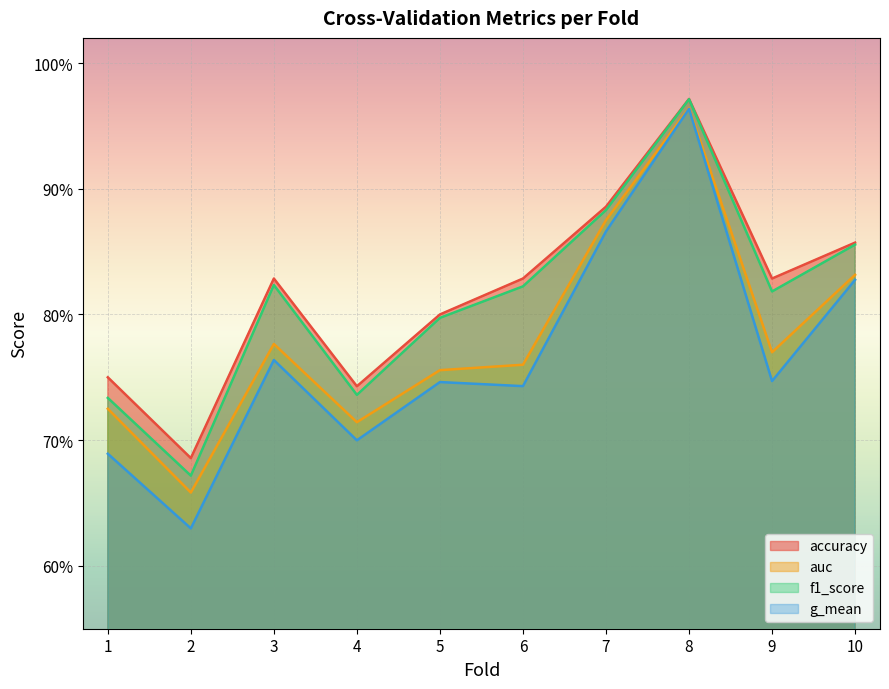

True or false: f1_score and auc intersect in this chart.

False